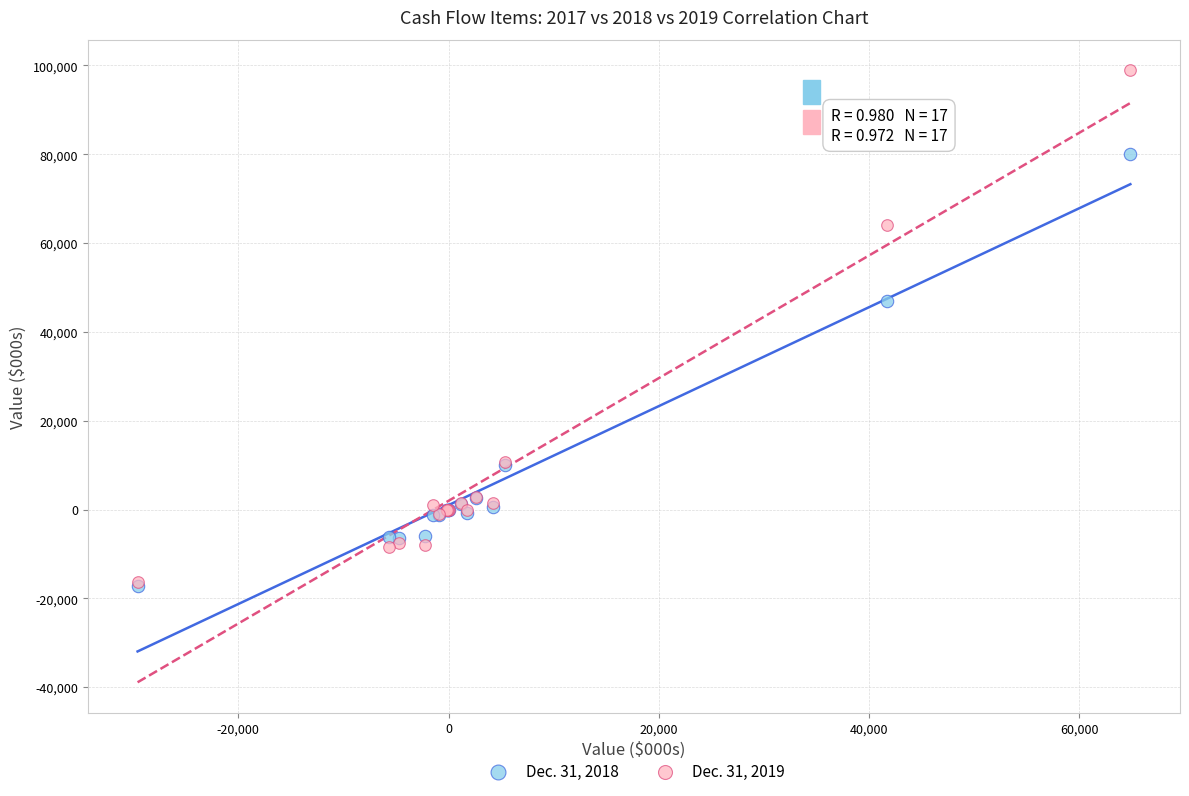

Across all series, what Y value is closest to 40834?

47075